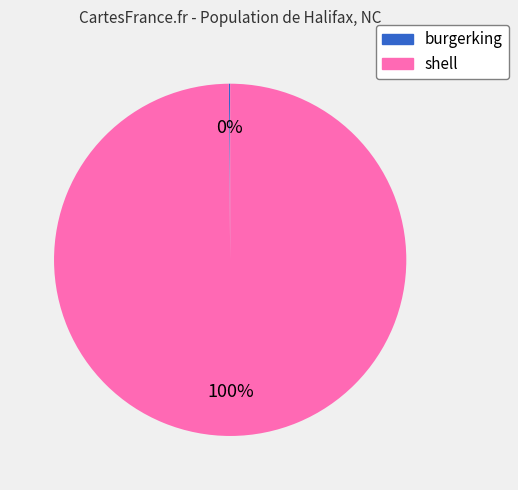

Is it true that shell is 100% of the pie?

True